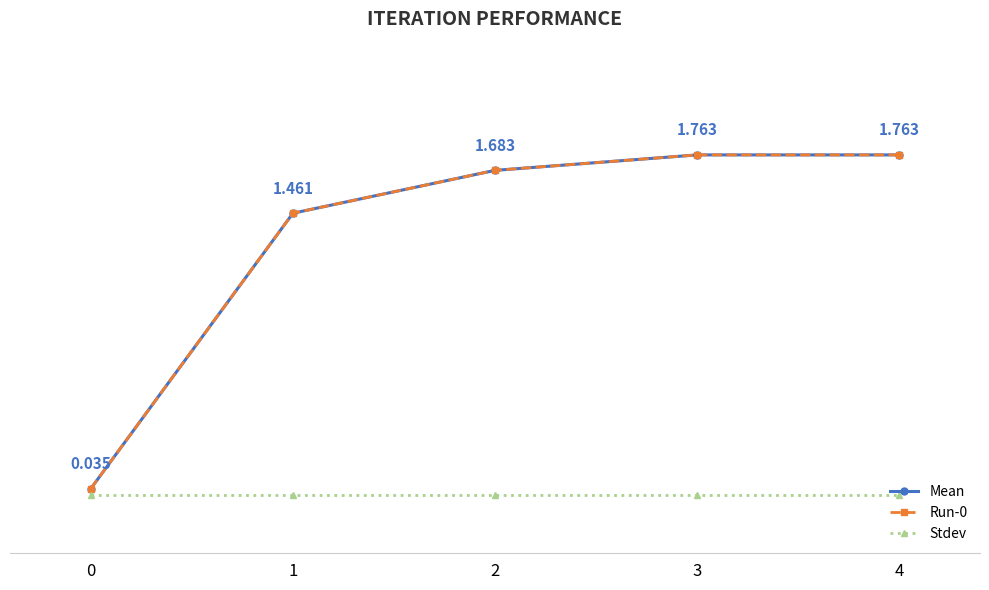

Rank the series at 4 from lowest to highest value.

Stdev, Mean, Run-0